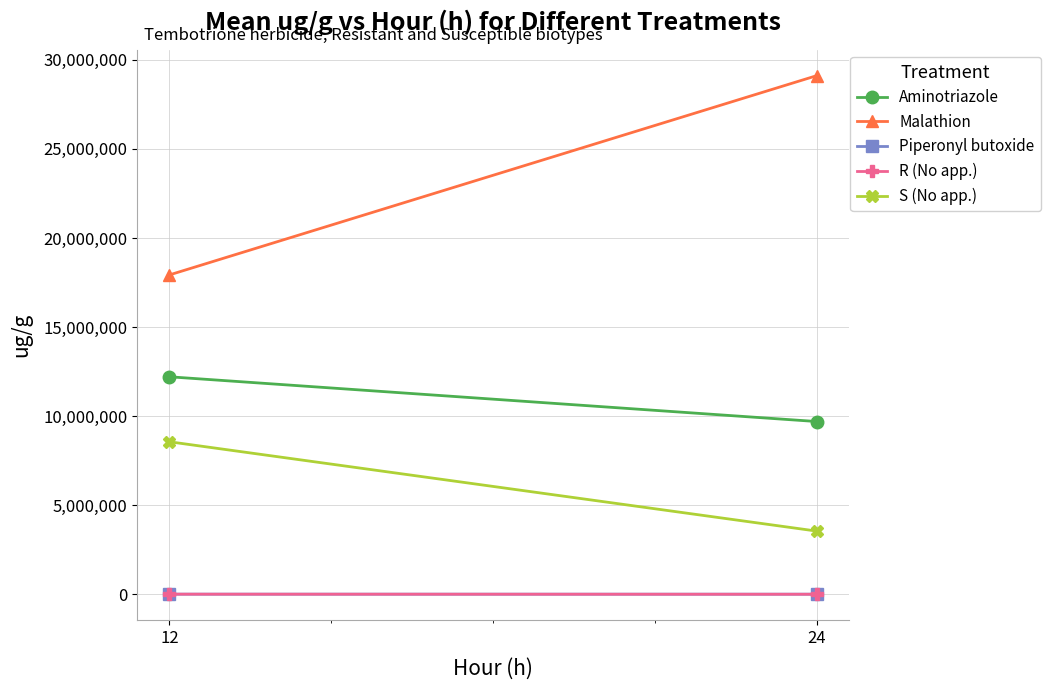

Reading left to right, transcribe all the data shown in this chart.

Aminotriazole: 12207907.9	9696660.2
Malathion: 17927292.3	29109644.8
Piperonyl butoxide: 5369.8	3834.2
R (No app.): 5228.2	1266.6
S (No app.): 8559956.8	3546980.1